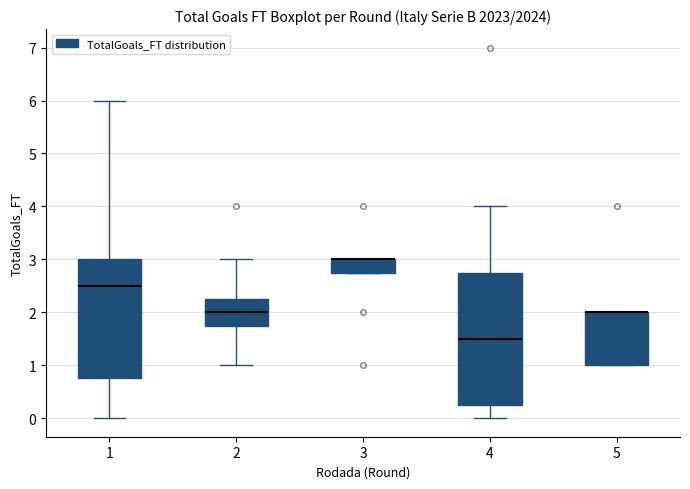

Reading left to right, read every box against the y-axis: the position of its median line, the range the box covers, and the ends of its whiskers. The values are not printed on the chart, so give them approximately, as read against the axis.

1: median 2.5, box 0.8 to 3.0, whiskers 0.0 to 6.0
2: median 2.0, box 1.8 to 2.3, whiskers 1.0 to 3.0
3: median 3.0 (drawn on the box's upper edge), box 2.8 to 3.0, whiskers 2.8 to 3.0
4: median 1.5, box 0.3 to 2.8, whiskers 0.0 to 4.0
5: median 2.0 (drawn on the box's upper edge), box 1.0 to 2.0, whiskers 1.0 to 2.0